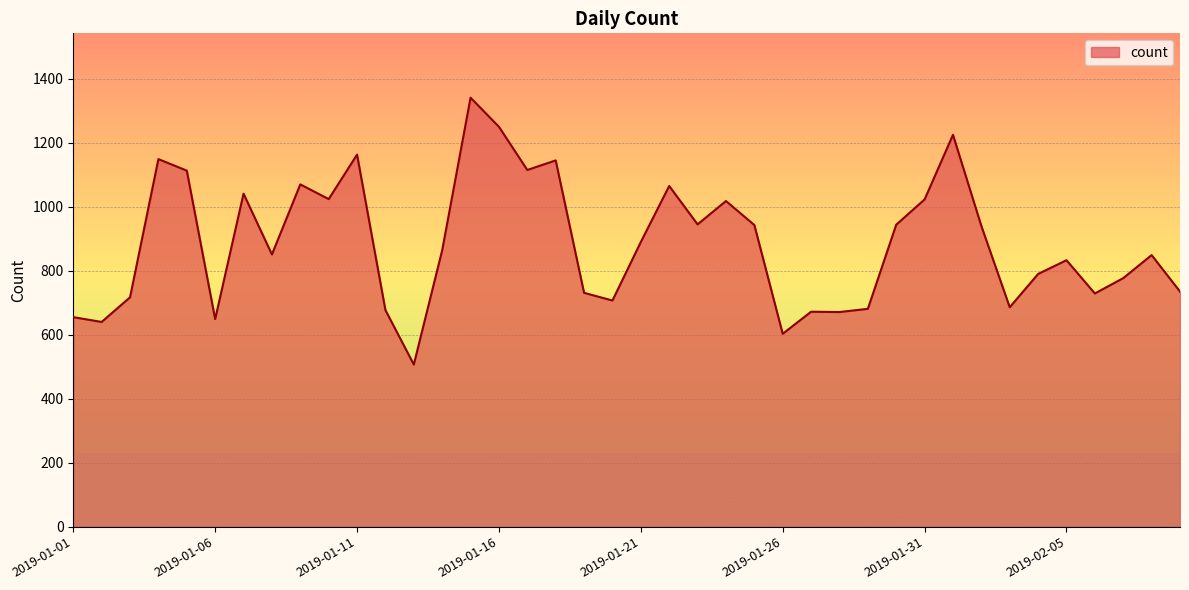

What is the difference between the maximum and minimum values?

834